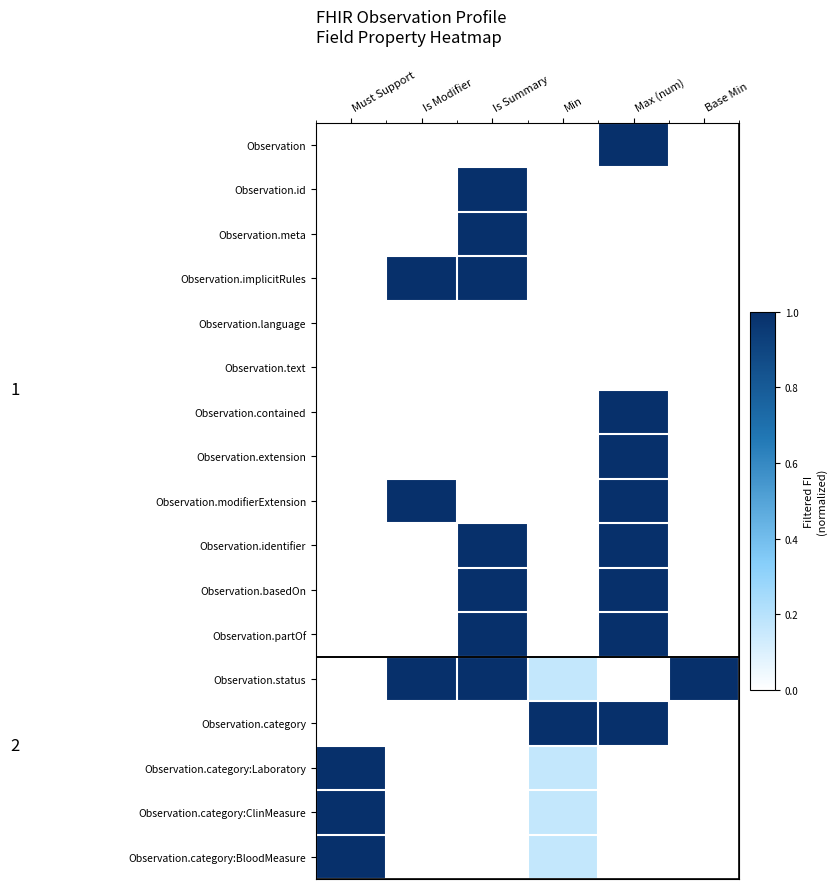

What is the maximum value shown in the chart?

1.0